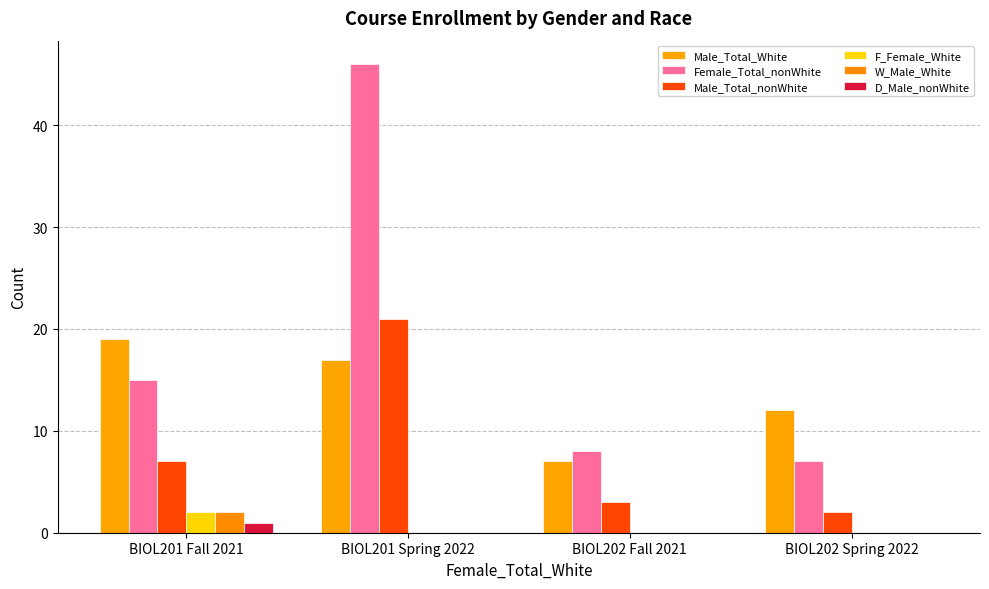

Count the number of data series in this chart.

6